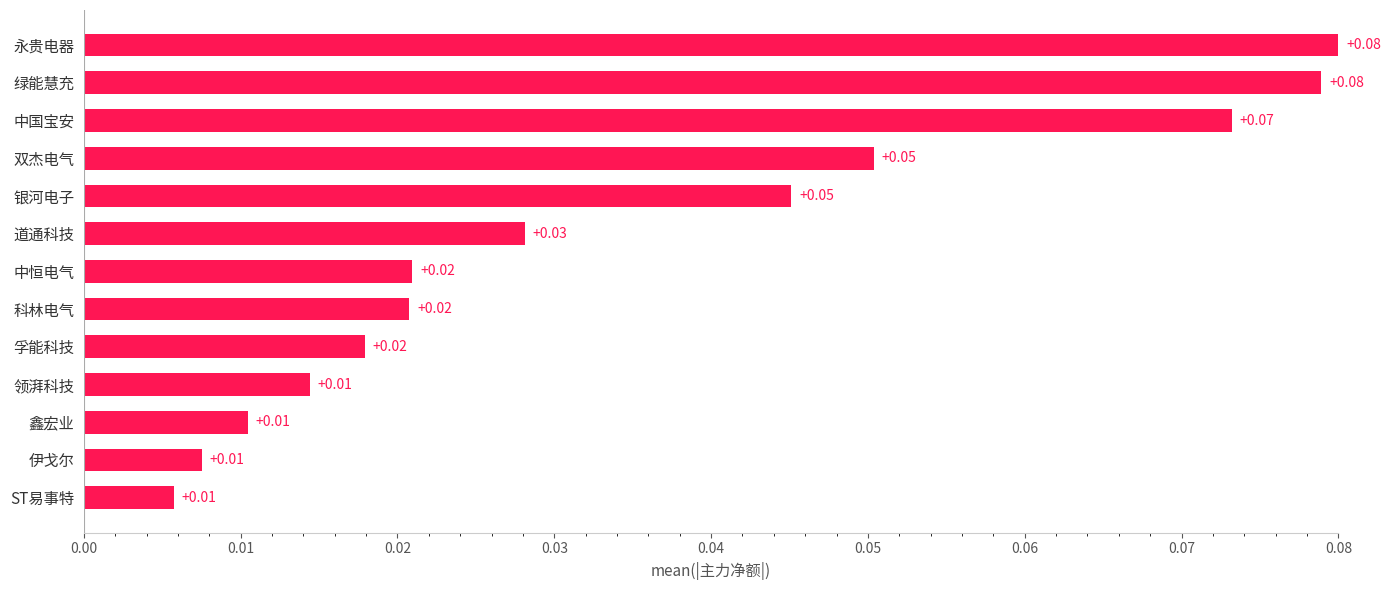

Between 道通科技 and 绿能慧充, which is larger?

绿能慧充